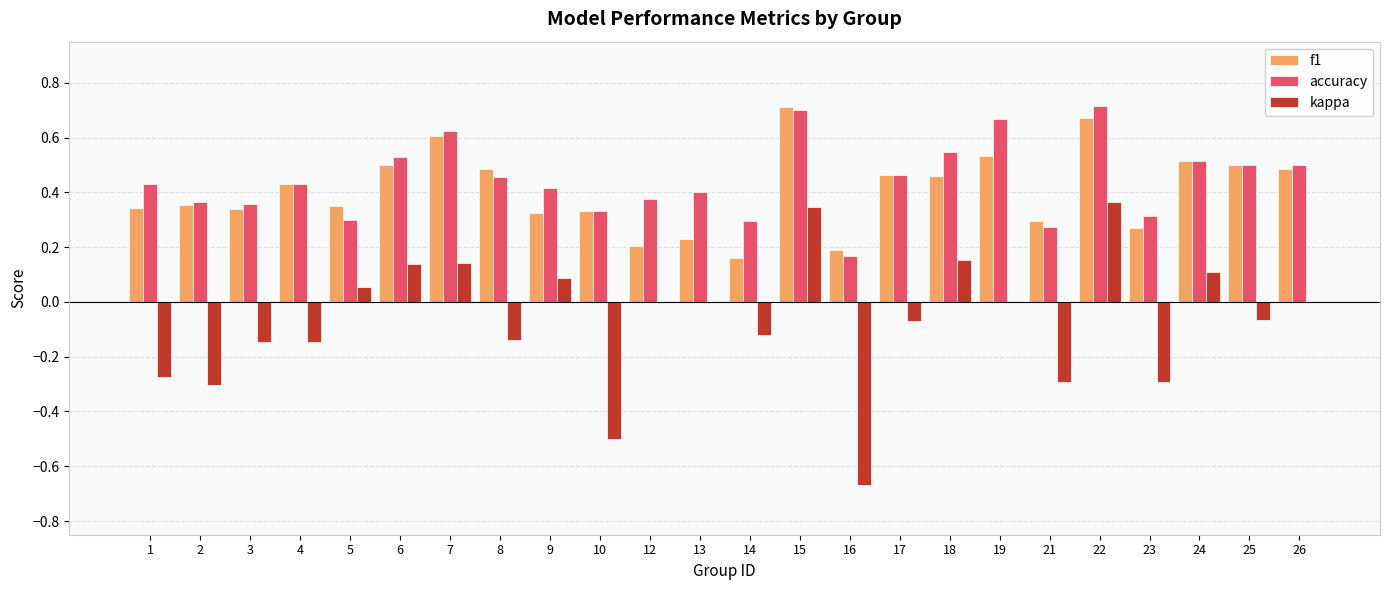

What is the total value across all series at 22?

1.7